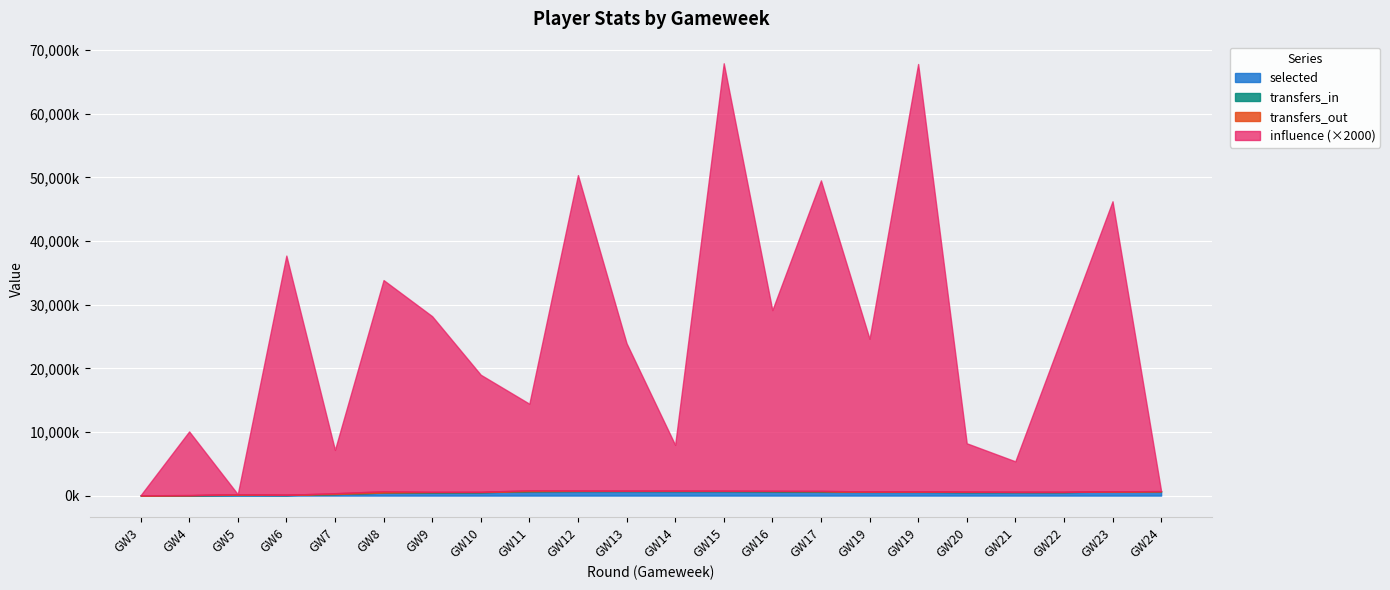

True or false: influence has more than 2 interior local peaks.

True